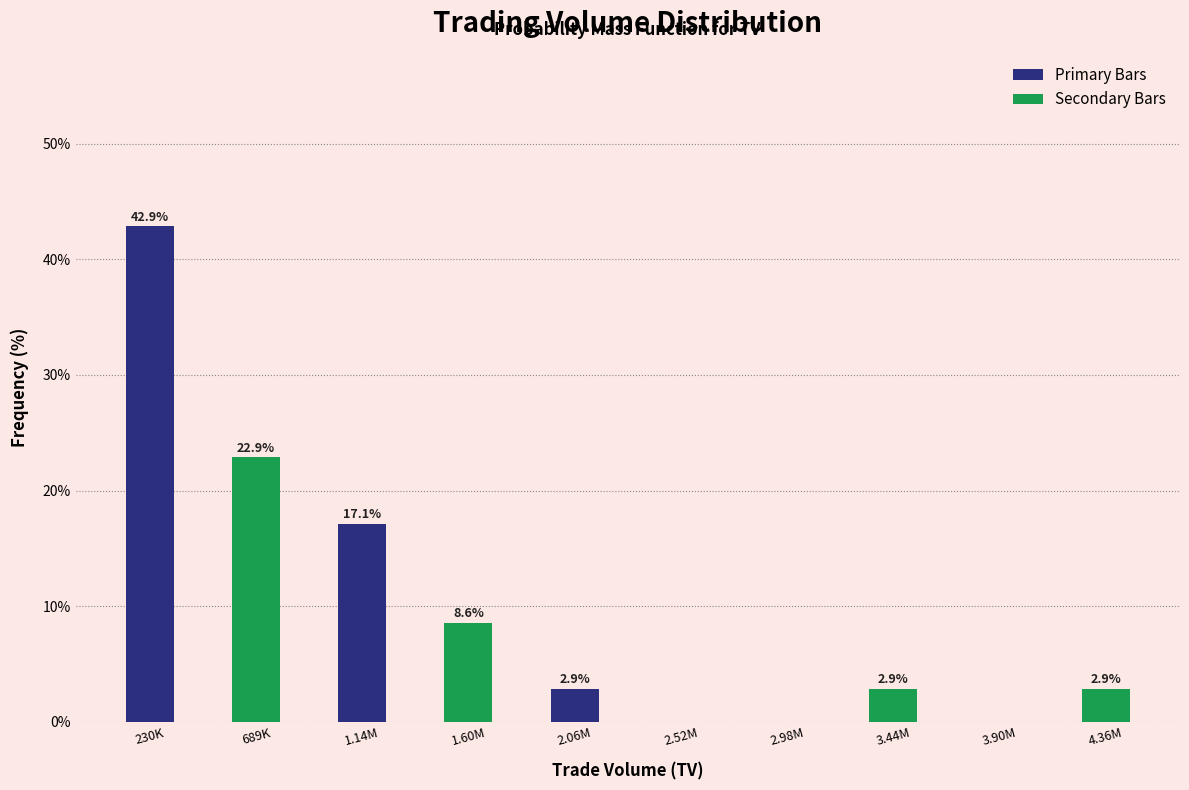

At which category is the sum across all series the highest?

230K